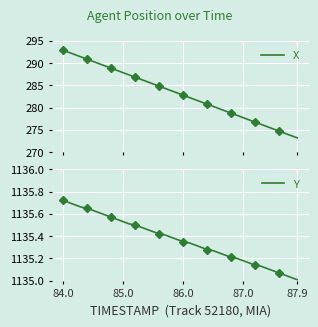

The Y series shows 228.1 at 86.0. True or false?

False